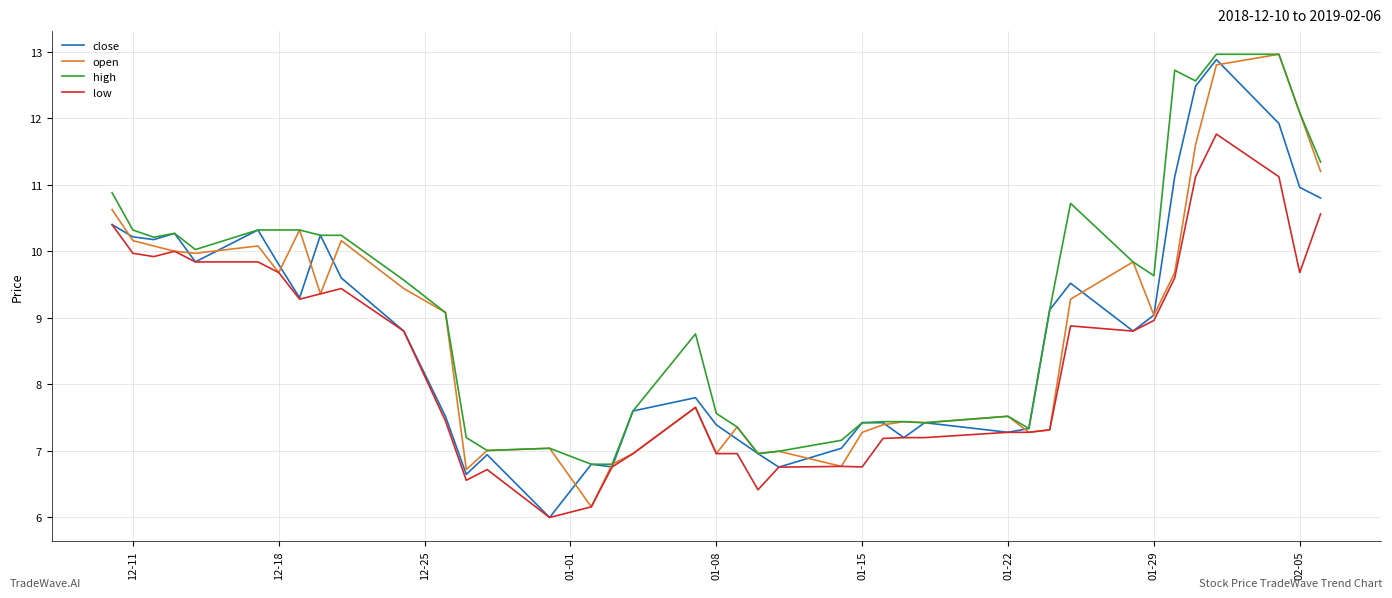

Is this an area chart (filled region under the line)?

No